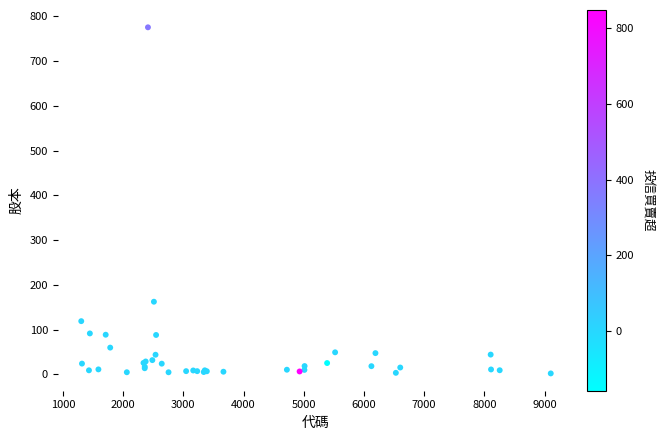

What Y value in the scatter plot is closest to 388?

162.3